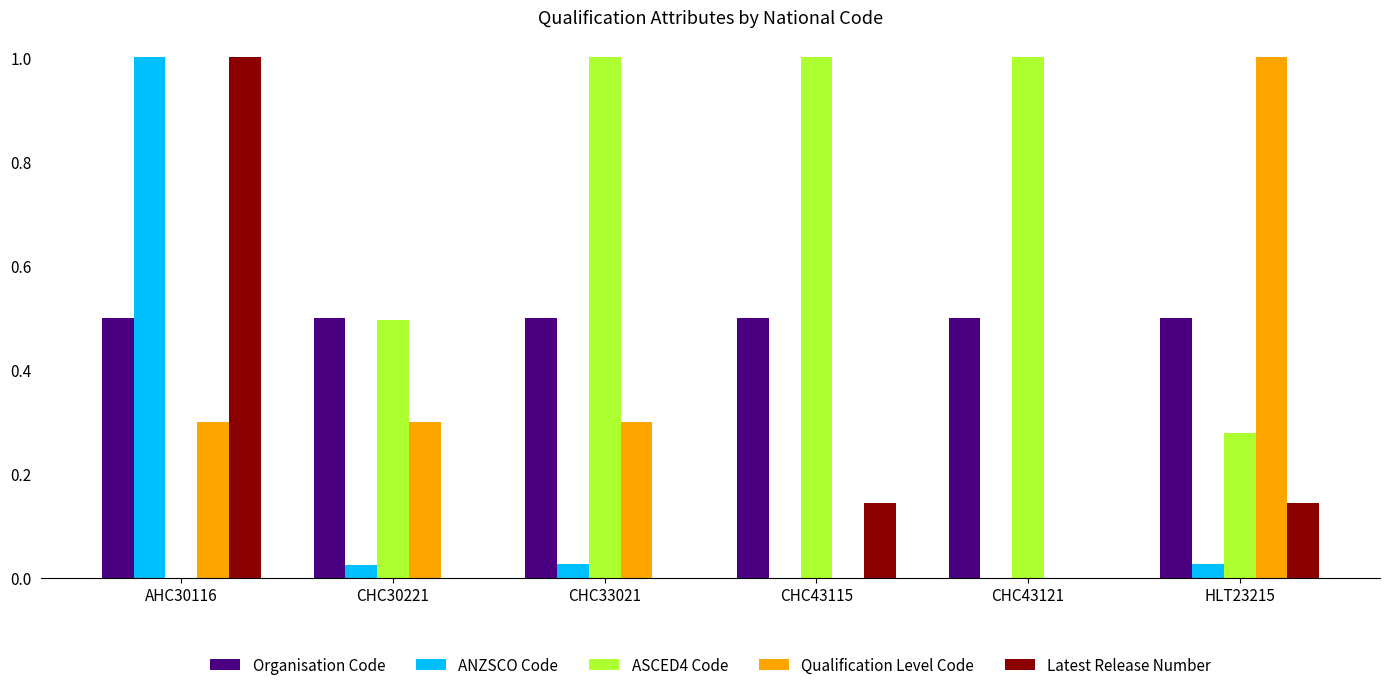

The ASCED4 Code series shows 0.1 at HLT23215. True or false?

False